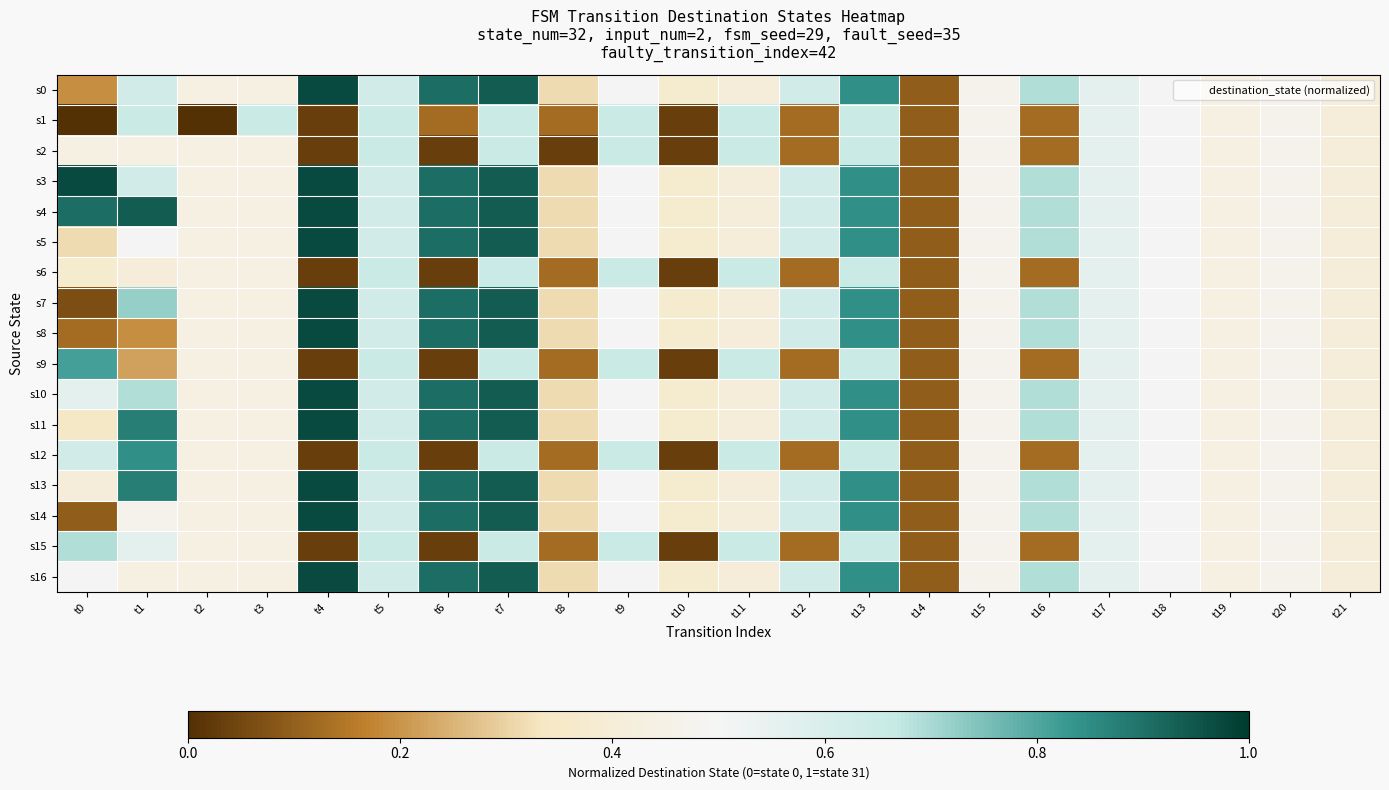

Which series changed the most between t0 and t19?

s3